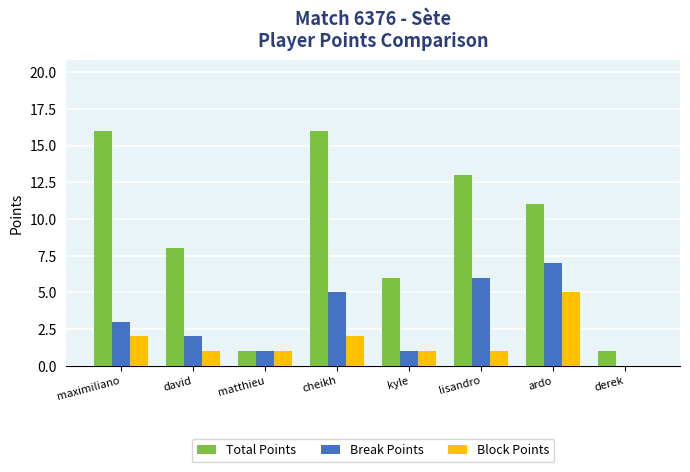

Is it true that Total Points equals 1 at derek?

True